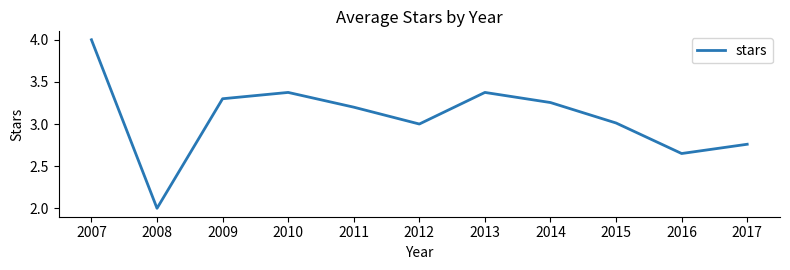

True or false: the data has more than 1 interior local peaks.

True